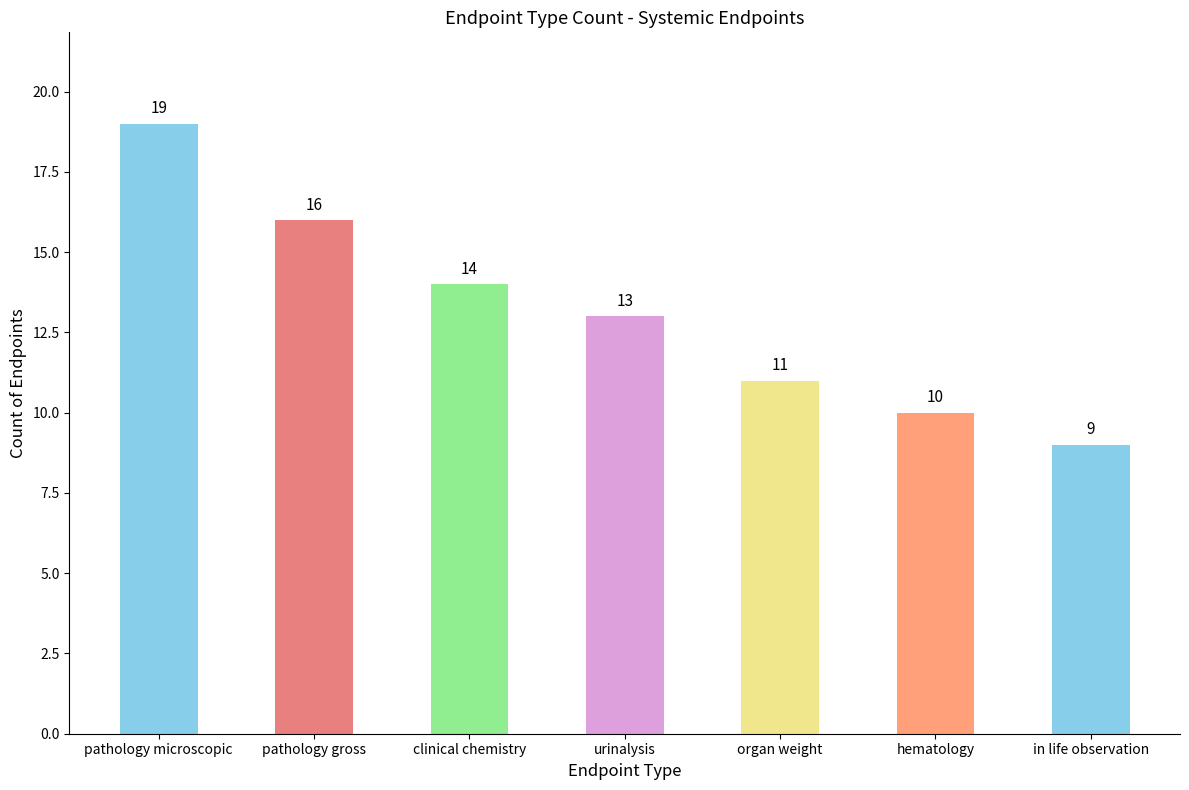

What is the value of the 4th bar from the left?

13